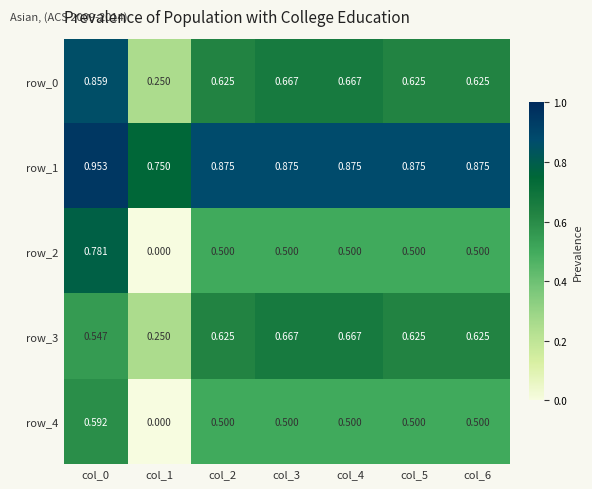

Rank the series by their maximum value, from highest to lowest.

row_1, row_0, row_2, row_3, row_4